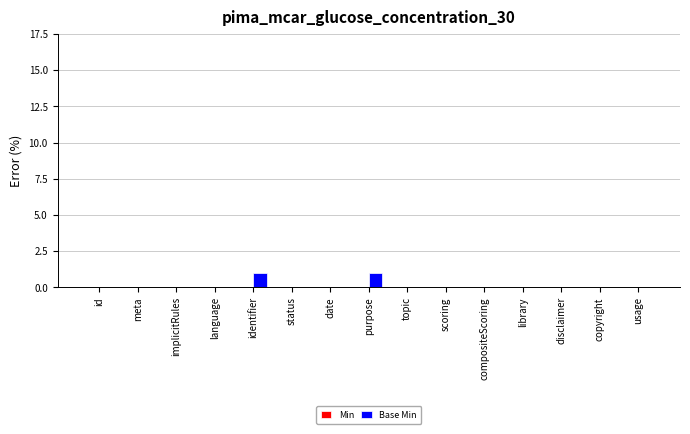

Reading left to right, what are all the values shown in this chart?

id=0	meta=0	implicitRules=0	language=0	identifier=1	status=0	date=0	purpose=1	topic=0	scoring=0	compositeScoring=0	library=0	disclaimer=0	copyright=0	usage=0